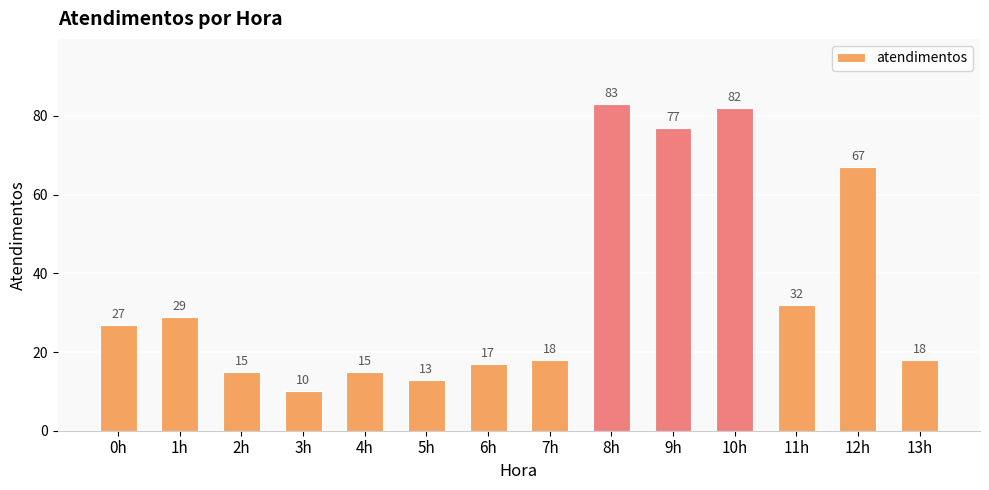

How many categories are shown in the chart?

14